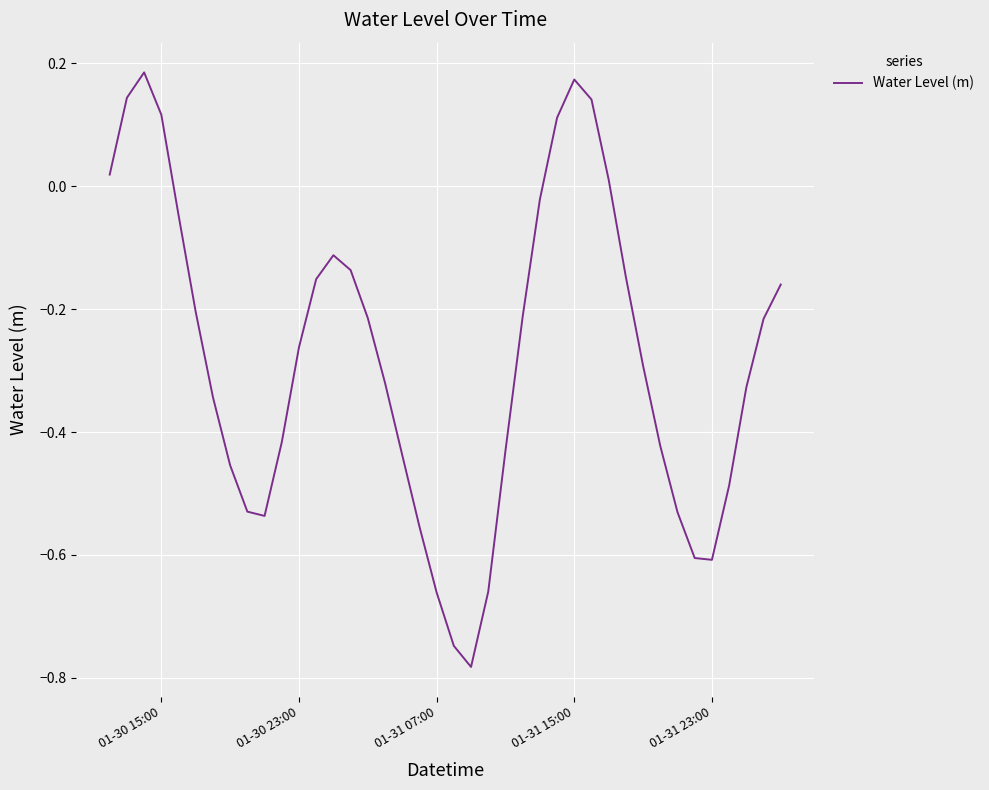

How many categories are shown in the chart?

40